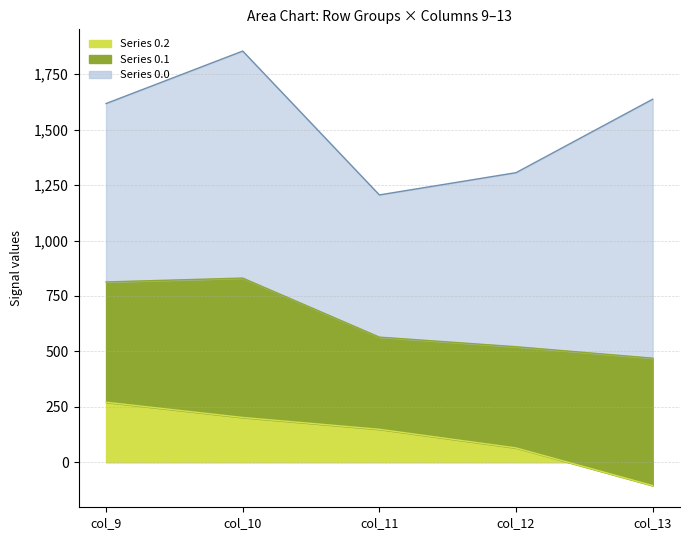

True or false: row_0.2 and row_0.1 intersect in this chart.

False